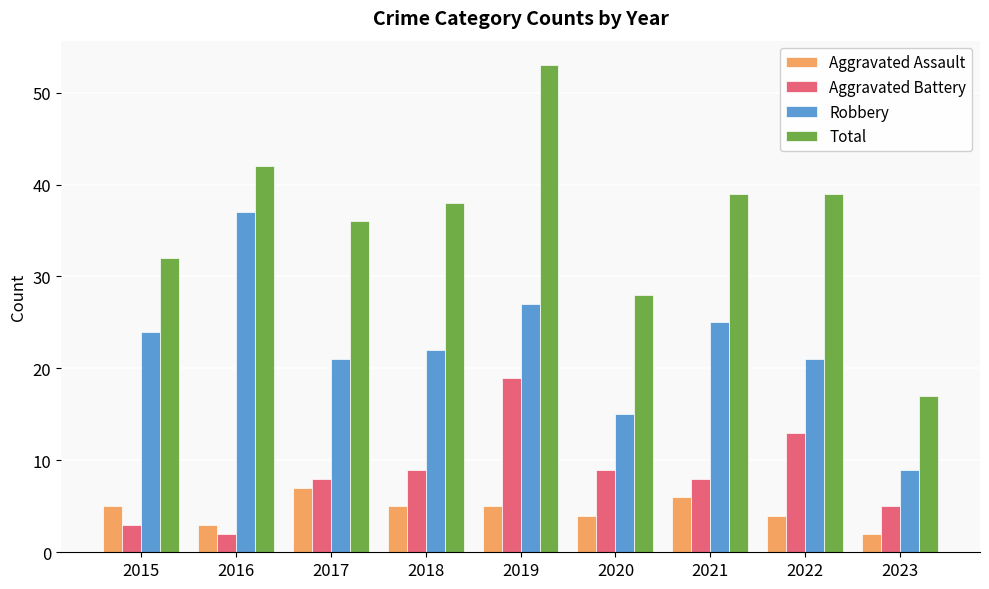

Reading left to right, transcribe all the data shown in this chart.

Aggravated Assault: 5	3	7	5	5	4	6	4	2
Aggravated Battery: 3	2	8	9	19	9	8	13	5
Robbery: 24	37	21	22	27	15	25	21	9
Total: 32	42	36	38	53	28	39	39	17